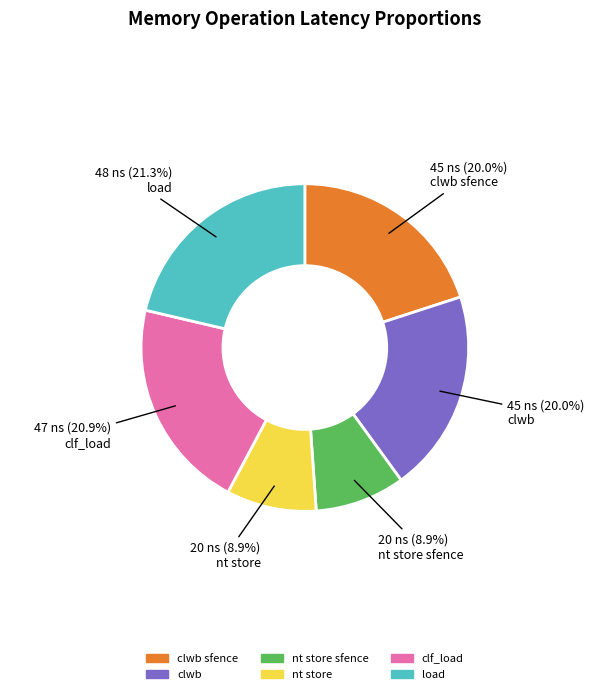

Count the number of slices in the pie.

6